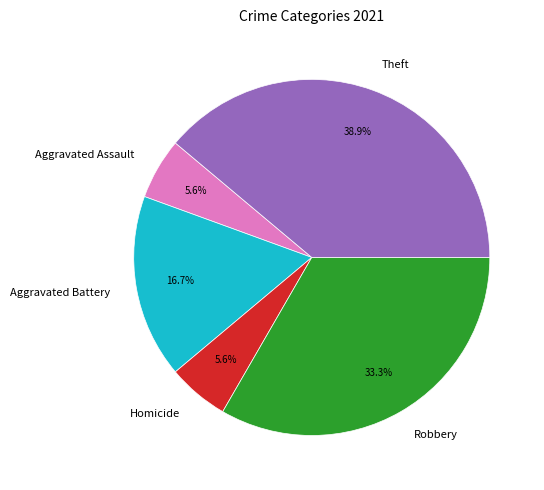

Does Aggravated Assault account for over 50% of the chart?

No